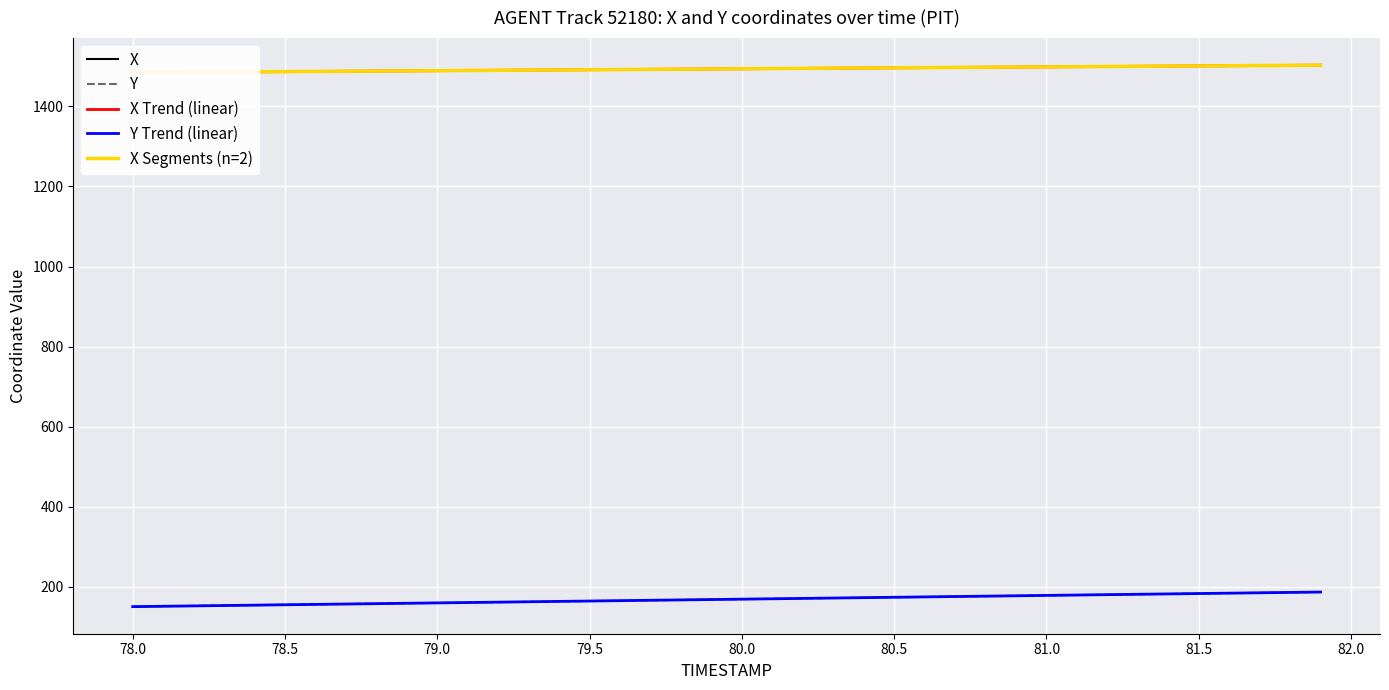

Which series has the largest total across all categories?

X Trend (linear)